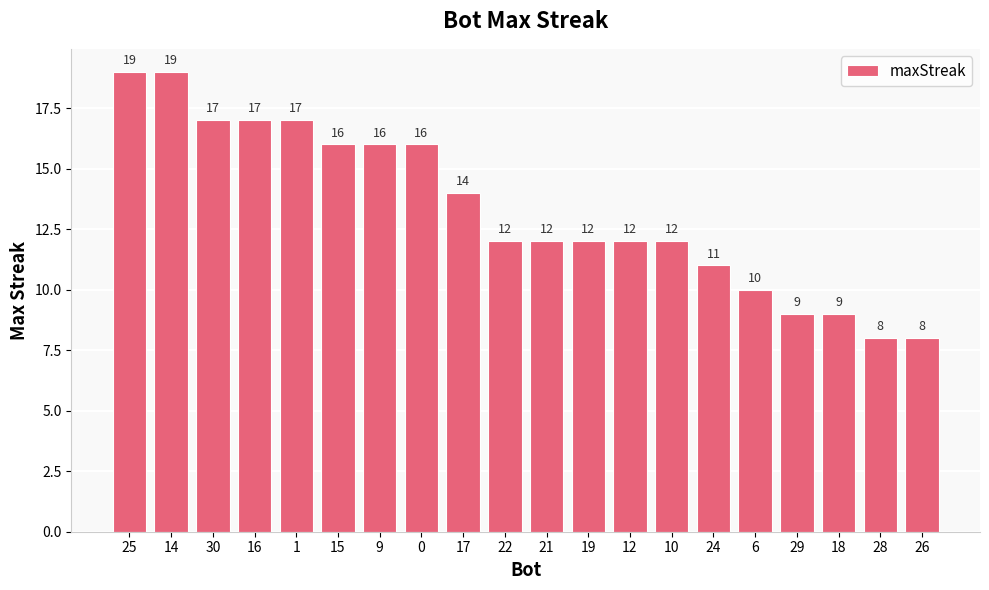

What is the difference between the maximum and minimum values?

11